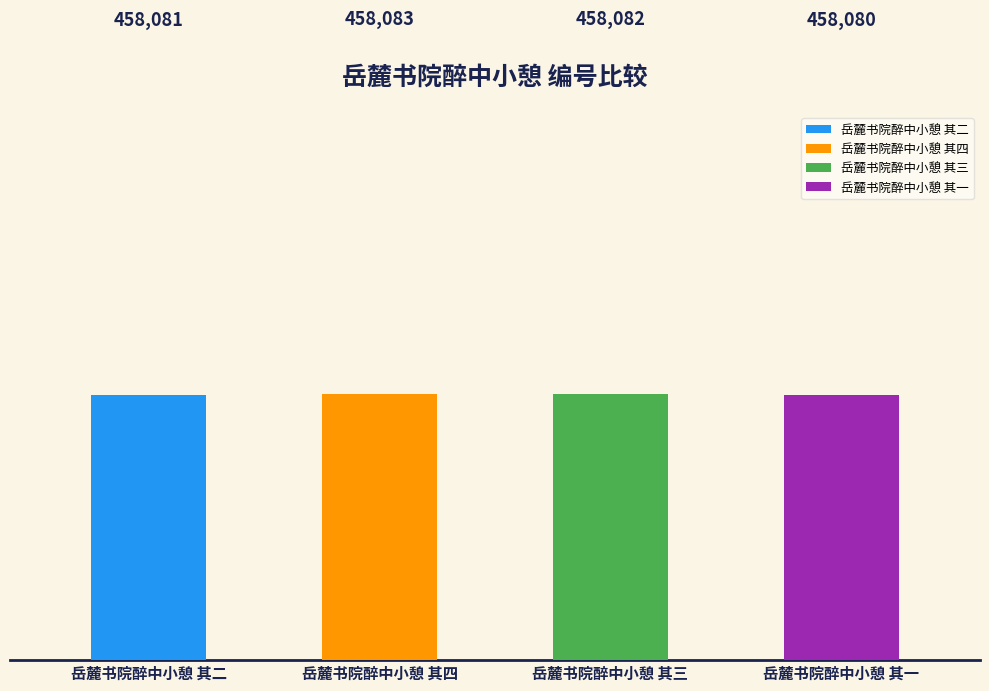

Rank the categories by value from lowest to highest.

岳麓书院醉中小憩 其一, 岳麓书院醉中小憩 其二, 岳麓书院醉中小憩 其三, 岳麓书院醉中小憩 其四